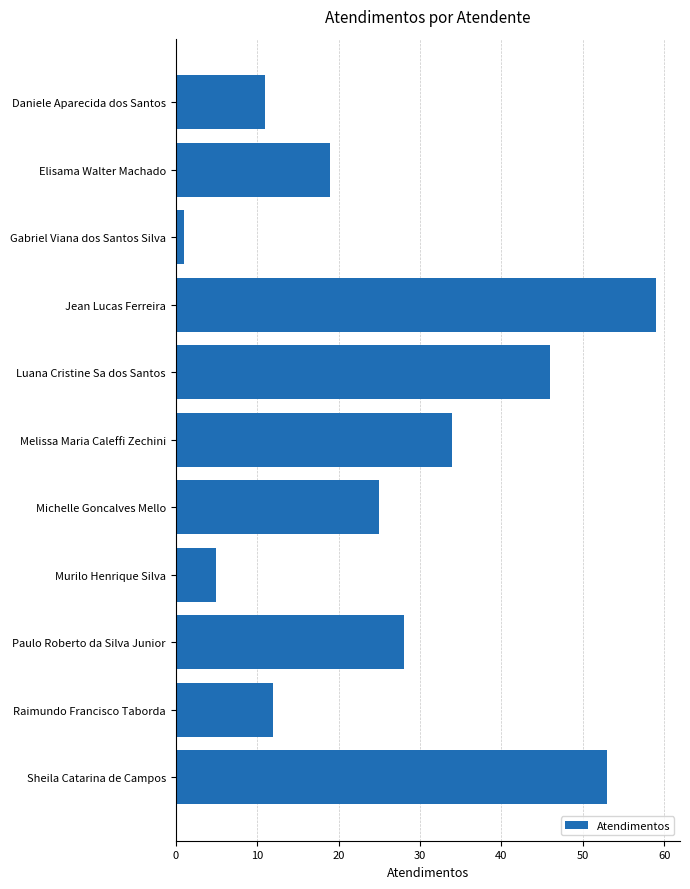

Which label corresponds to the largest value in the chart?

Jean Lucas Ferreira